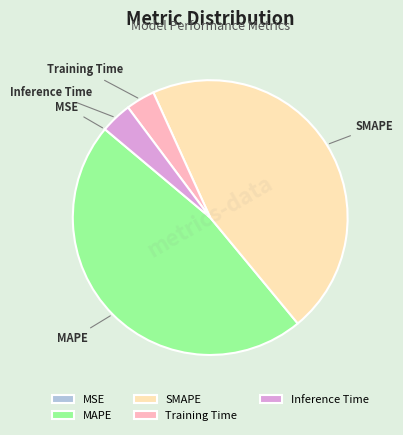

The Inference Time slice represents 4% of the pie. True or false?

True